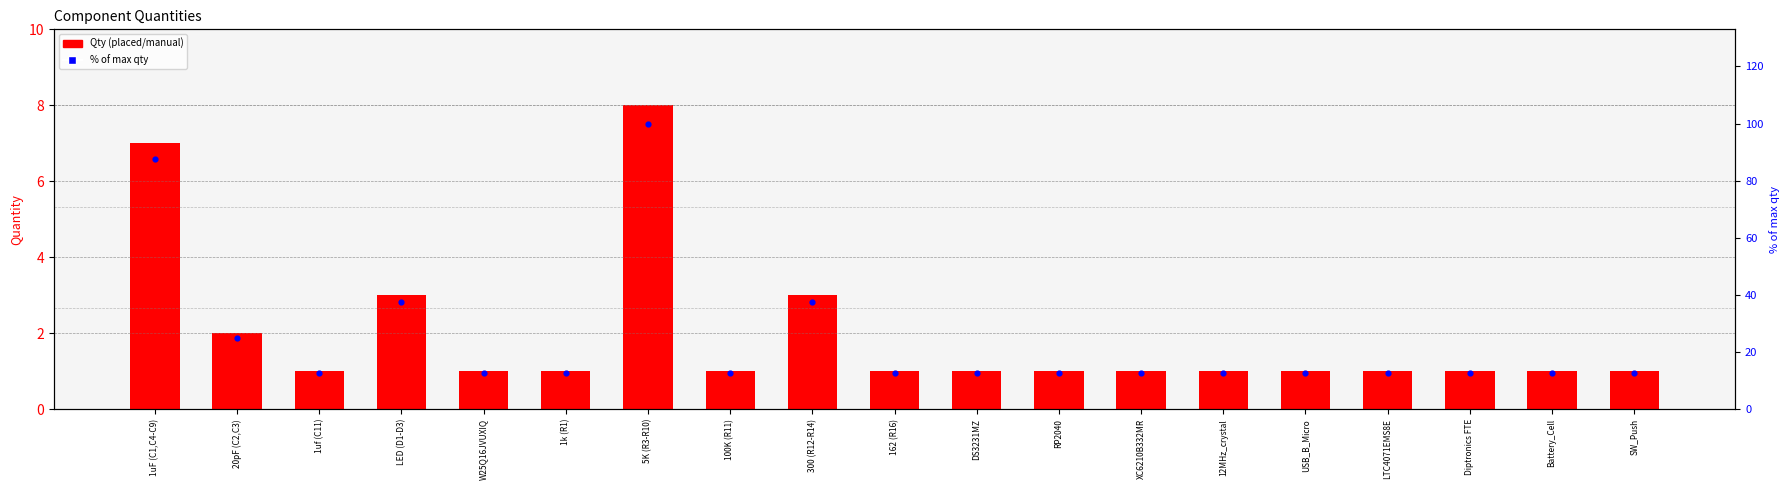

Is the value of % of max qty at USB_B_Micro greater than the value of Qty at DS3231MZ?

Yes